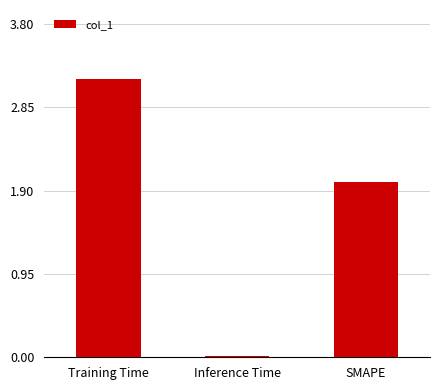

How many distinct data groups are displayed?

1